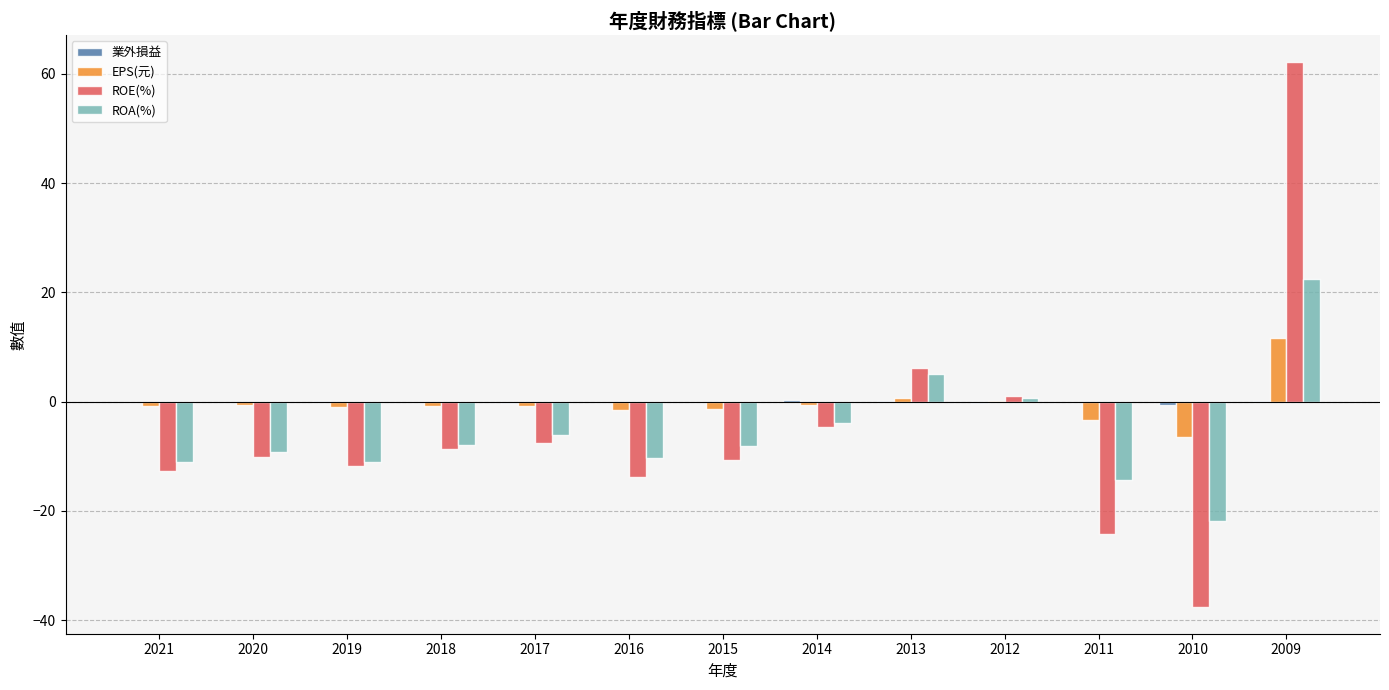

At which category does the chart reach its peak across all series?

2009